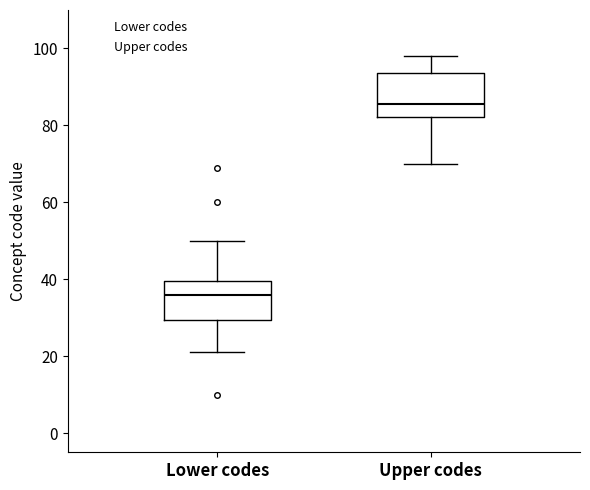

Reading left to right, transcribe this box plot: for each box, give where its median line is, the range the box spans, and where its two whiskers end, as read against the y-axis. The values are not printed on the chart, so give them approximately, as read against the axis.

Lower codes: median 36, box 30 to 40, whiskers 22 to 50
Upper codes: median 86, box 82 to 94, whiskers 70 to 98